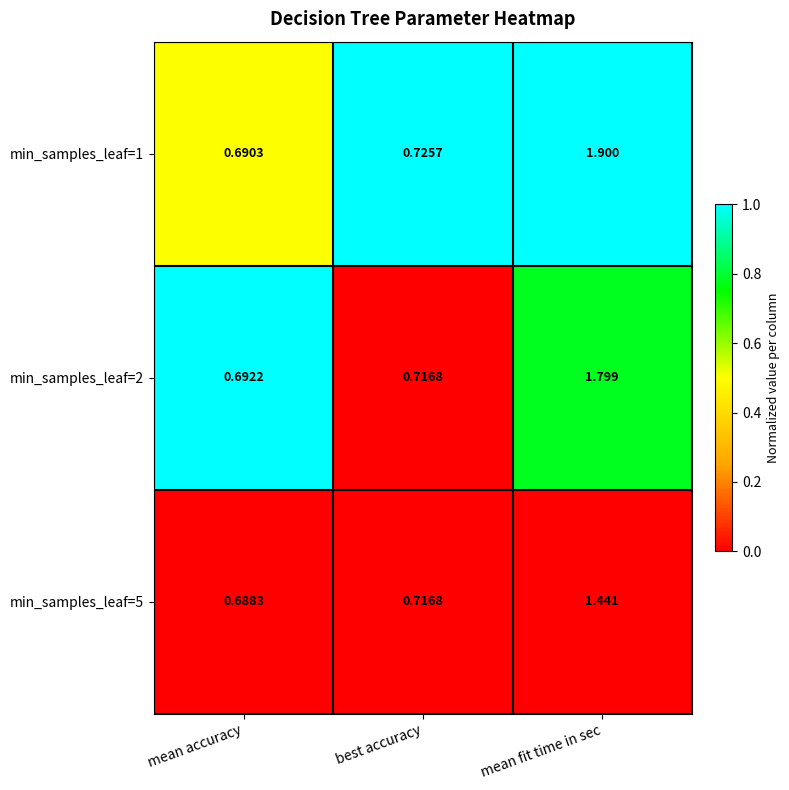

Where is min_samples_leaf=5 nearest to the value 1?

best accuracy